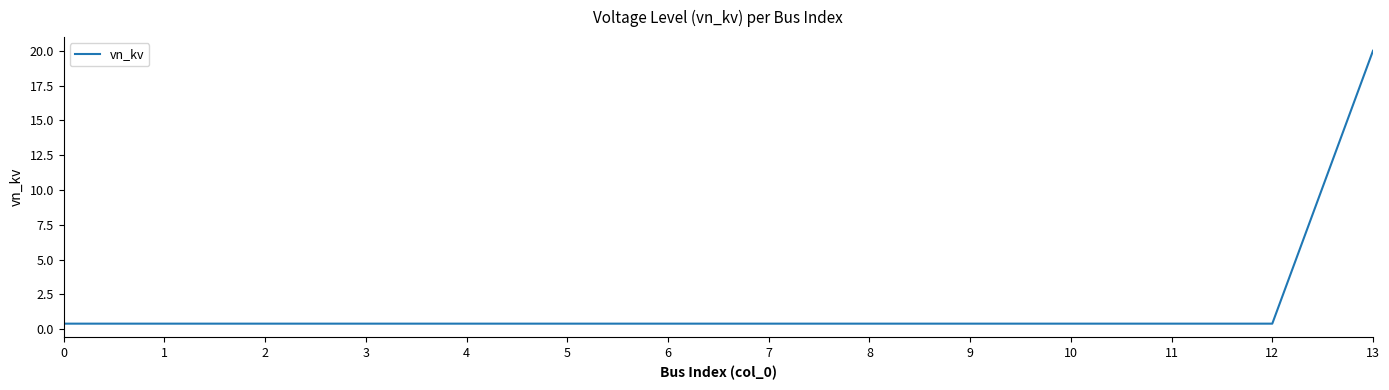

Which label corresponds to the largest value in the chart?

13